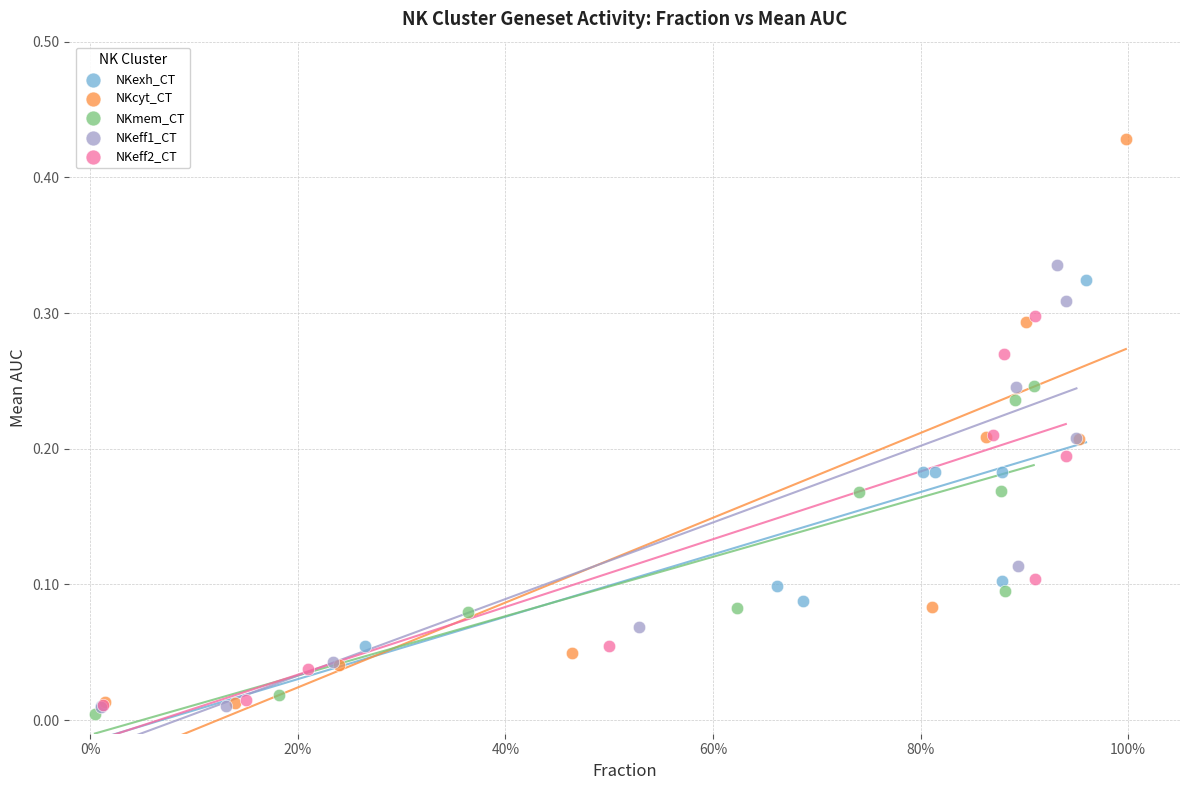

Which series reaches the minimum Y coordinate?

NKmem_CT